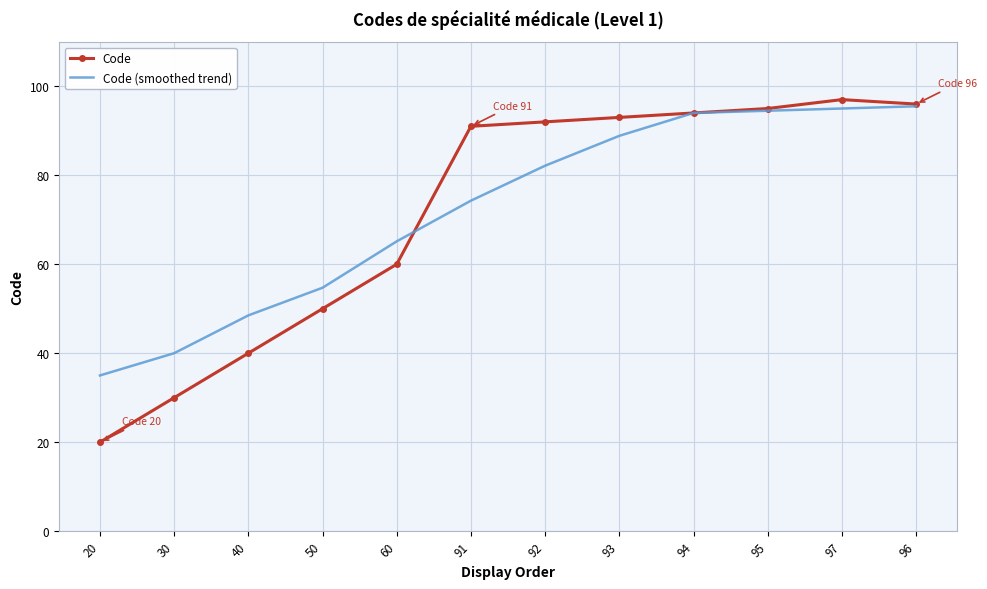

Reading right to left, transcribe all the data shown in this chart.

Code: 96.0	97.0	95.0	94.0	93.0	92.0	91.0	60.0	50.0	40.0	30.0	20.0
Code (smoothed trend): 95.5	95.0	94.5	94.0	88.9	82.1	74.3	65.1	54.7	48.5	40.0	35.0